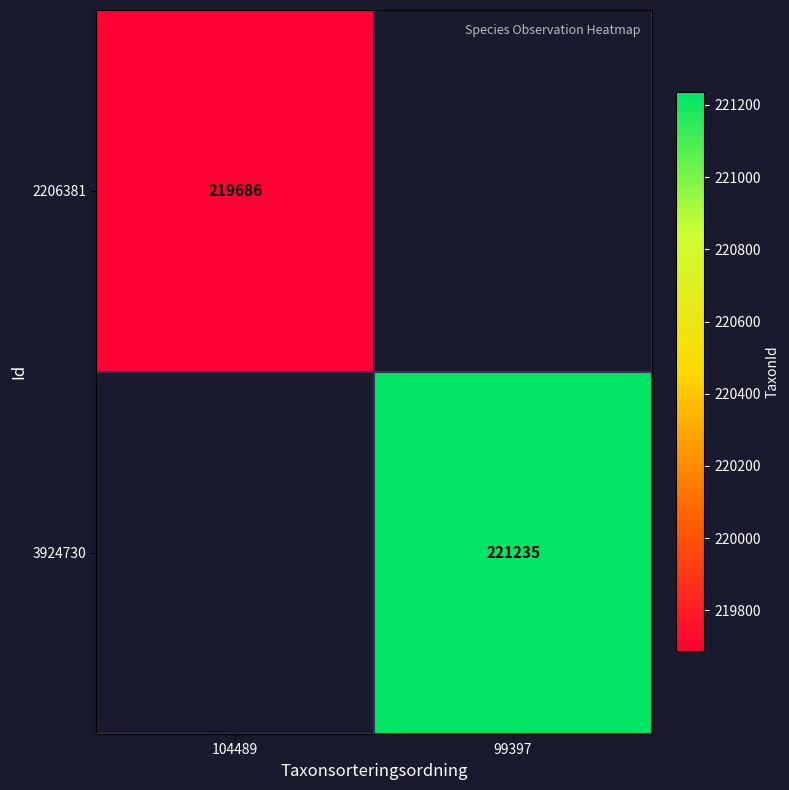

True or false: 3924730 has a value of 129556 at 99397.

False